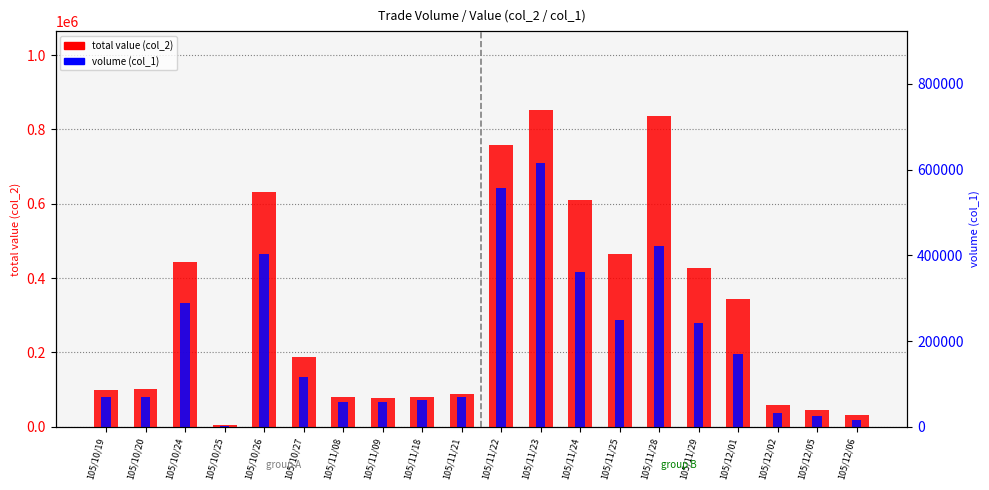

What is the sum of the volume (col_1) values at 105/11/21 and 105/12/06?

98000